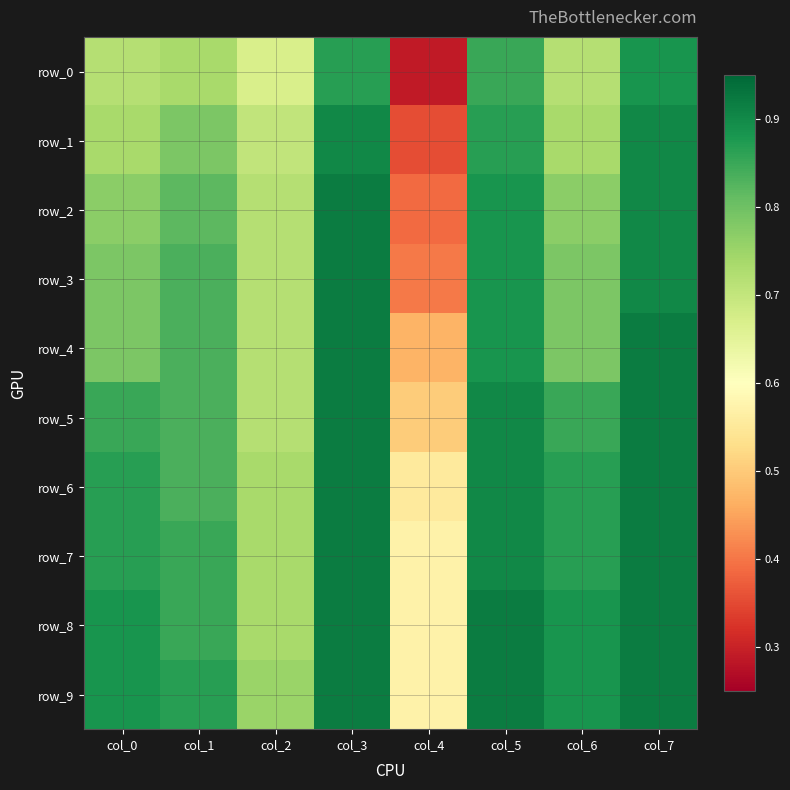

List the labels in order of row_5 value, largest first.

col_3, col_7, col_5, col_0, col_6, col_1, col_2, col_4